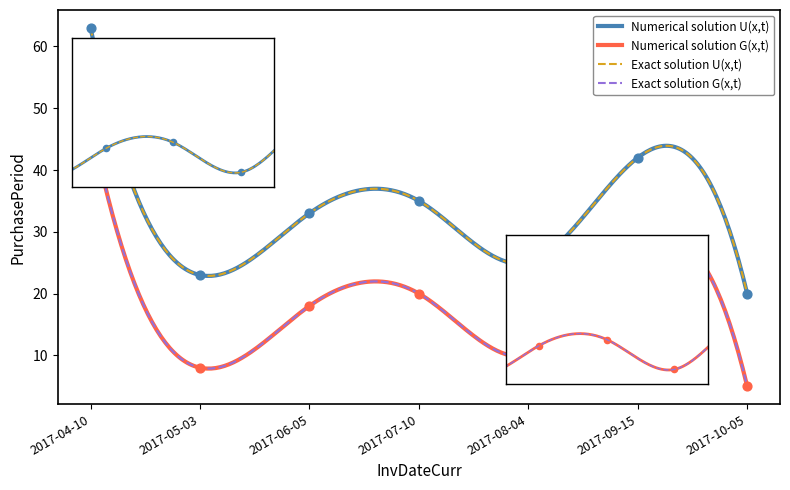

What is the ratio of the value at 2017-05-03 to the value at 2017-04-10?

0.4